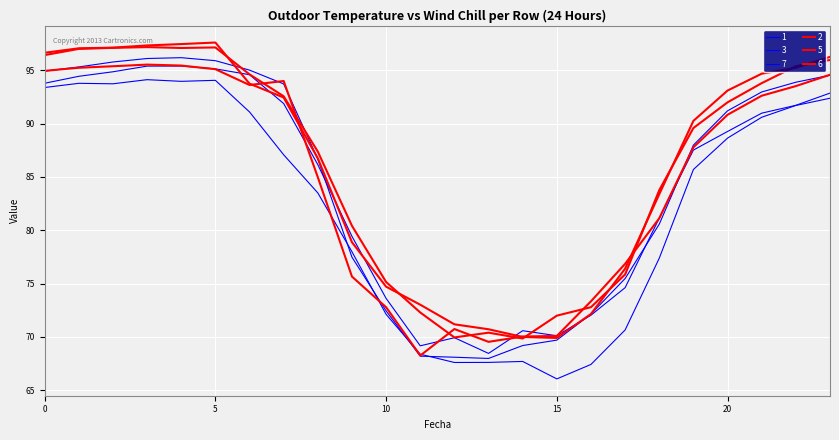

Does the chart have visible grid lines?

Yes